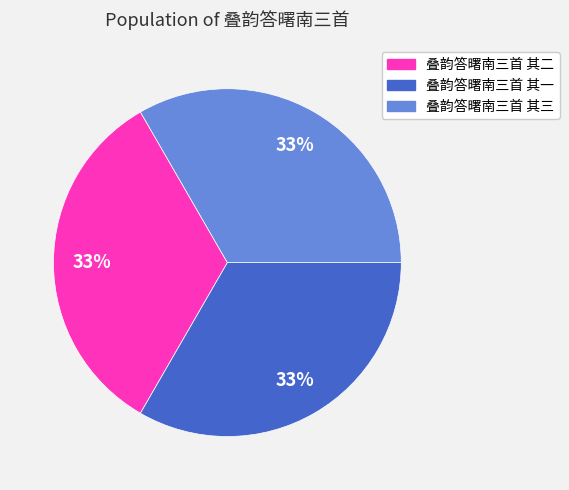

Does any single category account for the majority?

No